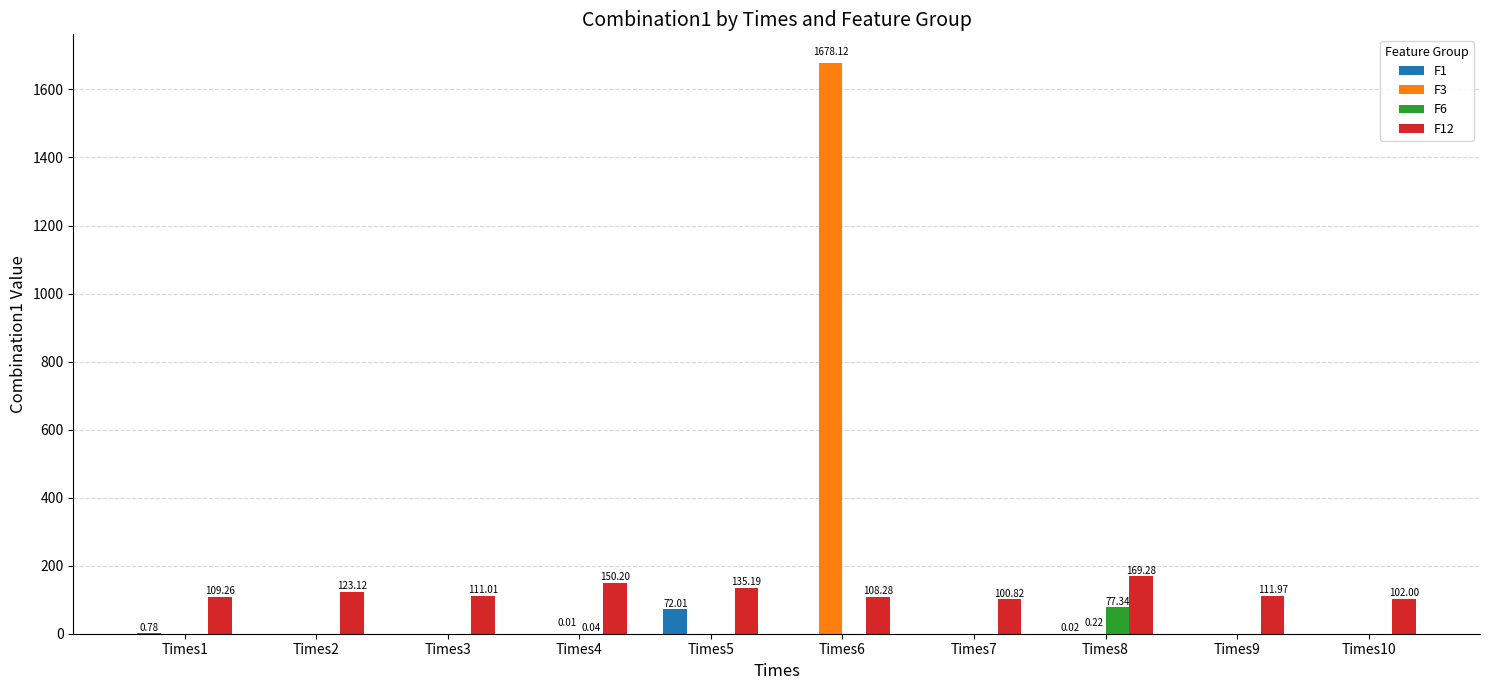

What is the sum of all F12 values?

1221.2